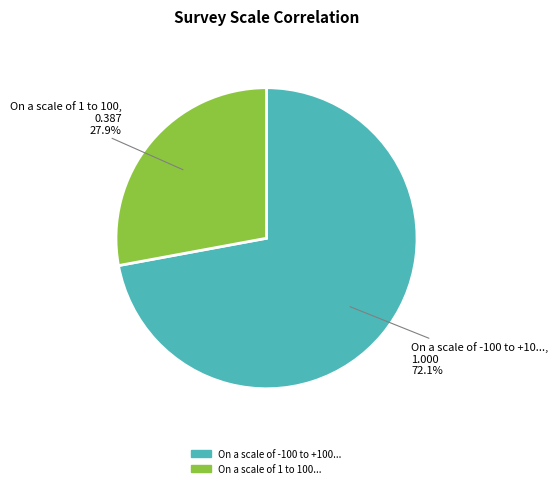

Is there any slice that represents more than half of the pie?

Yes